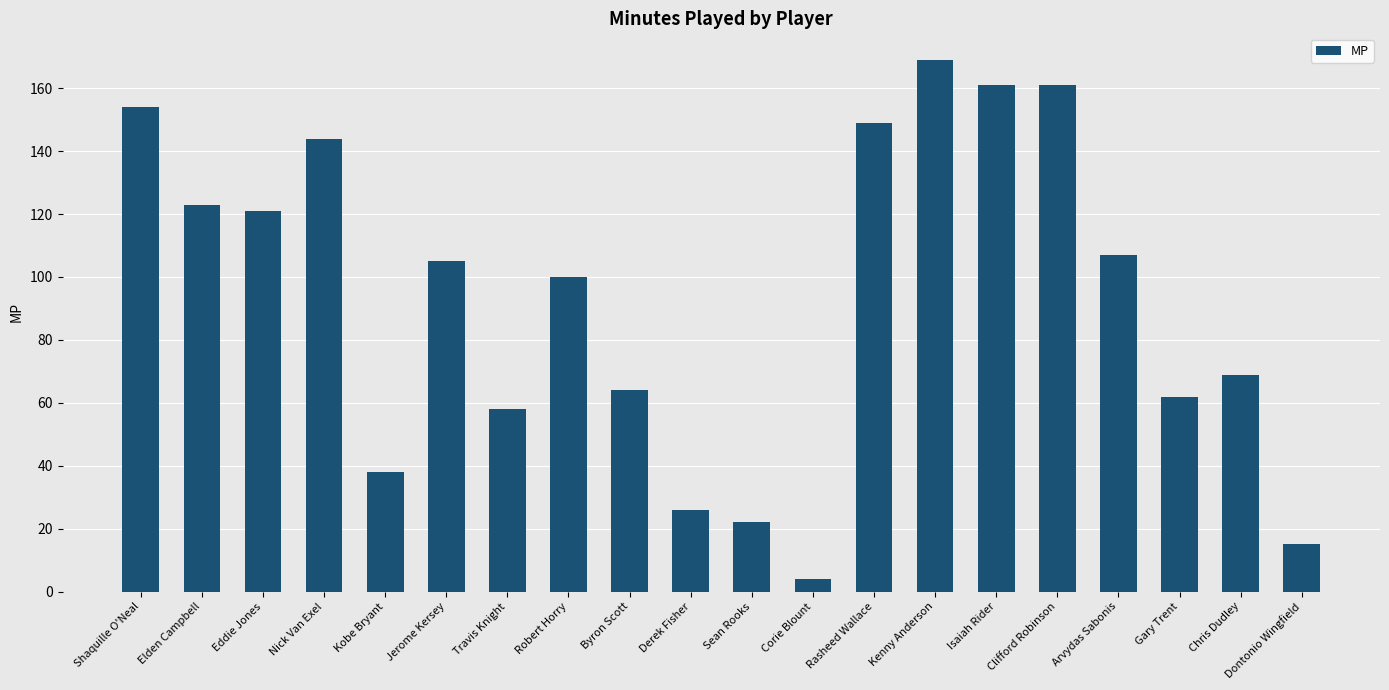

What is the greatest value displayed?

169